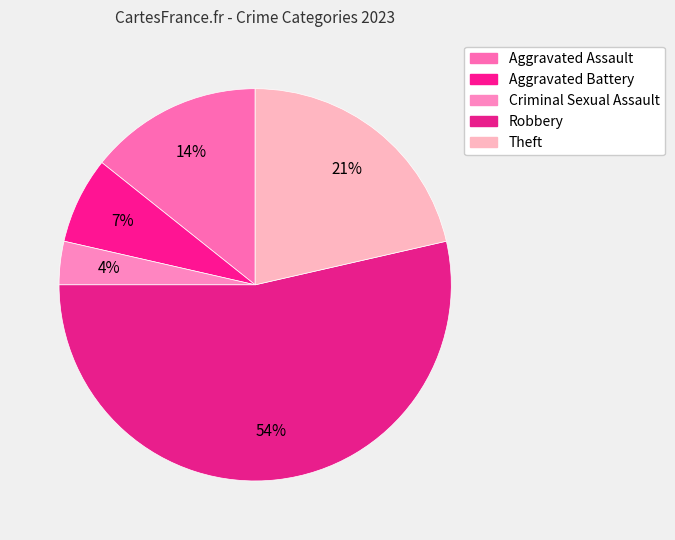

How many slices are in this pie chart?

5